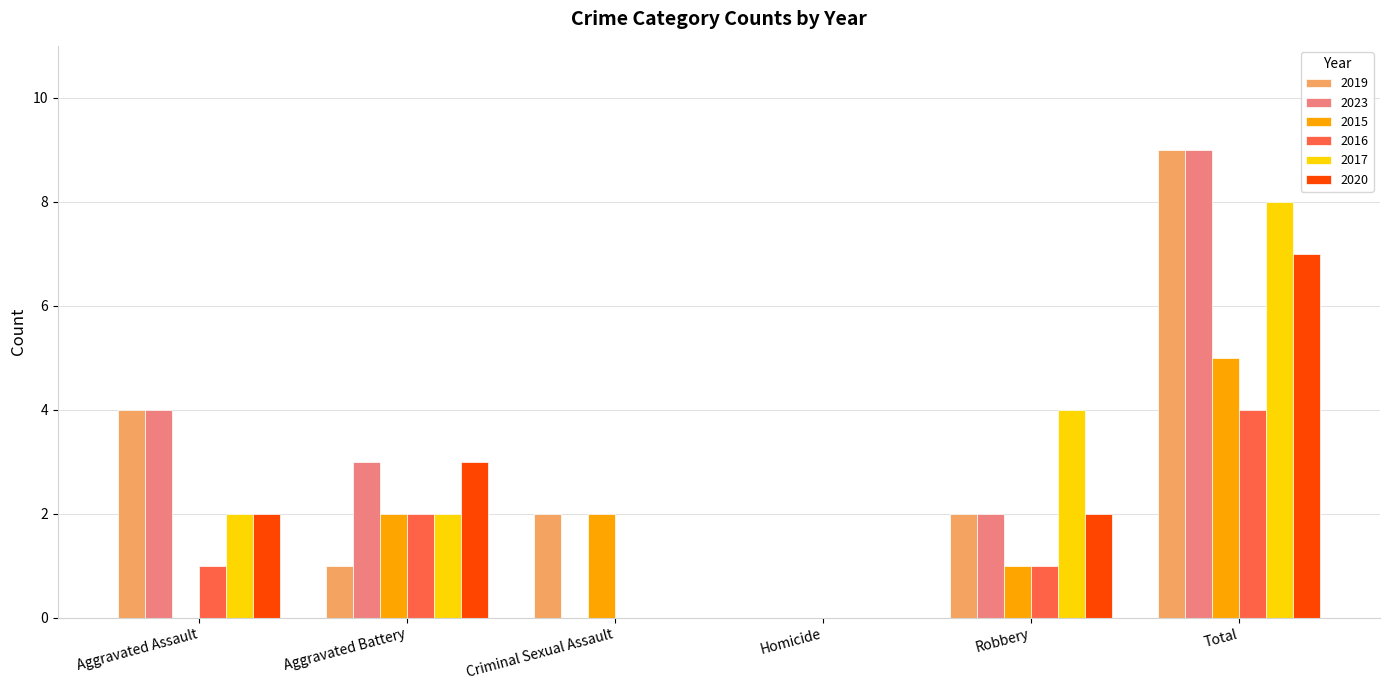

Is the value of 2023 at Total greater than the value of 2016 at Criminal Sexual Assault?

Yes